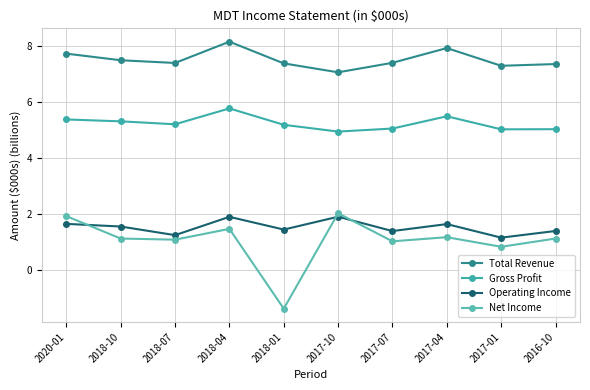

Which series has the widest spread of values?

Net Income